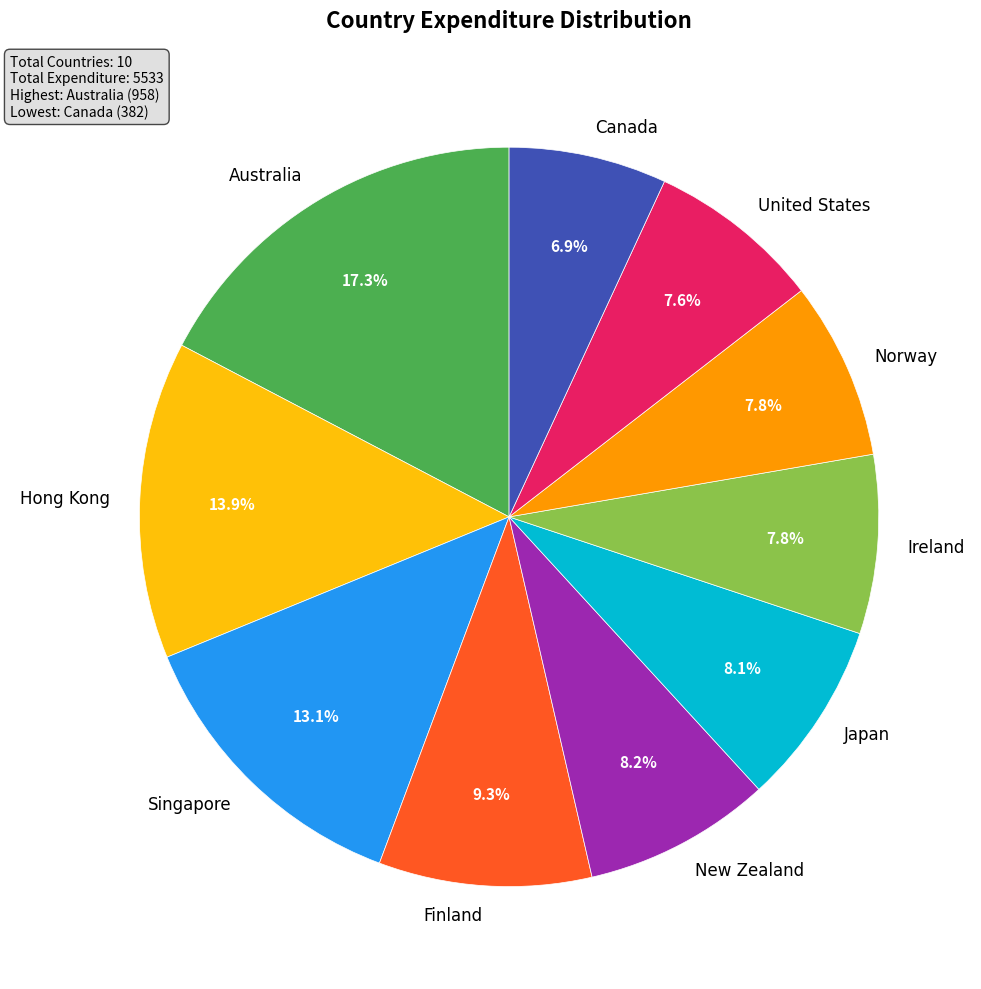

To the nearest percent, what portion does Japan represent?

8%